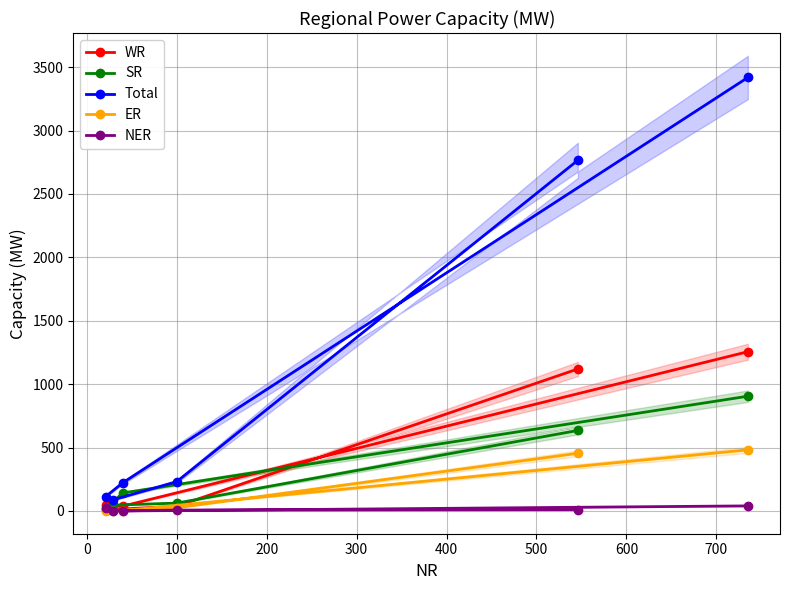

Is this an area chart (filled region under the line)?

No